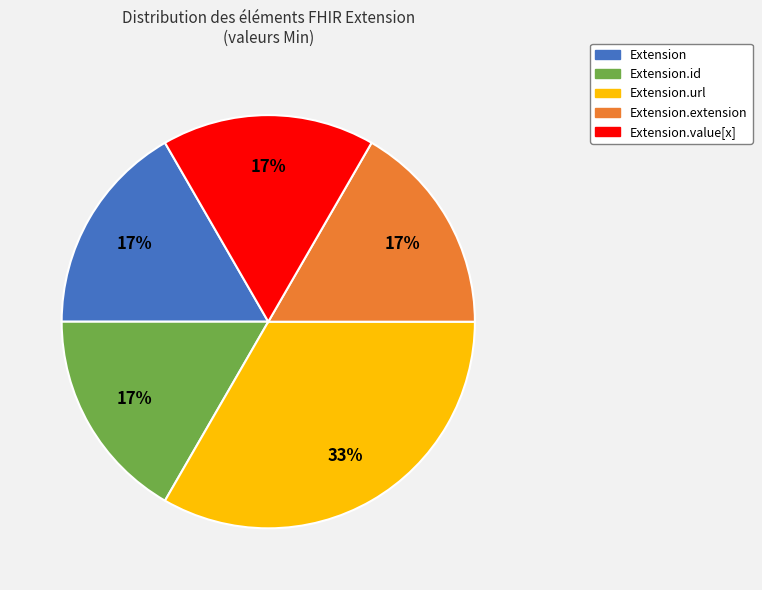

To the nearest percent, what is the average slice percentage?

20%